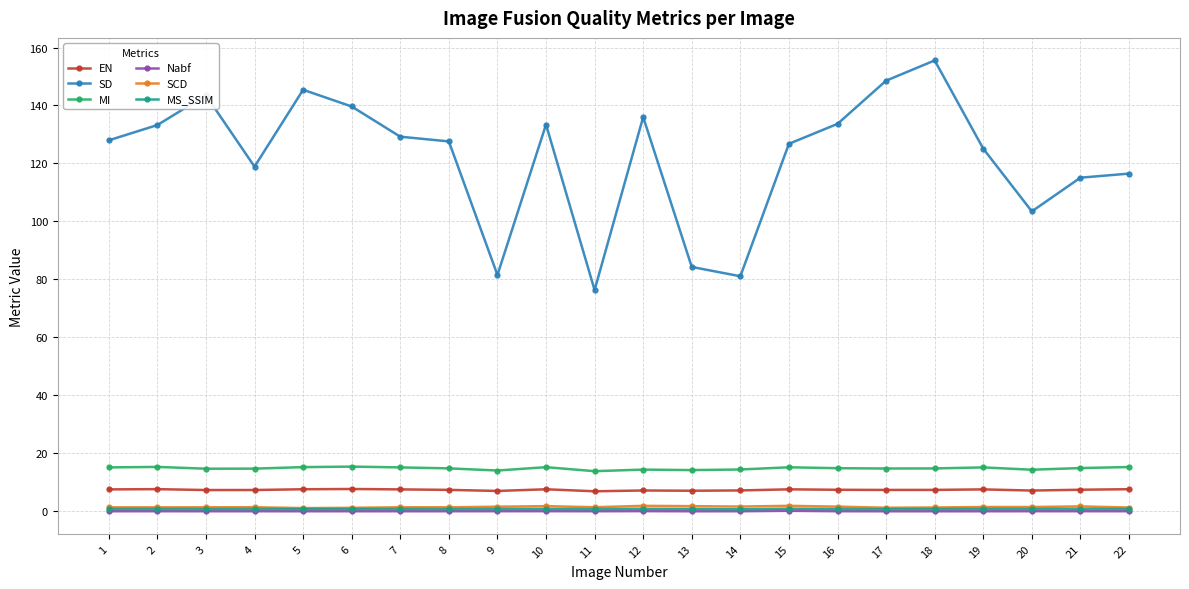

The value of EN at 3 is 7.4. True or false?

True